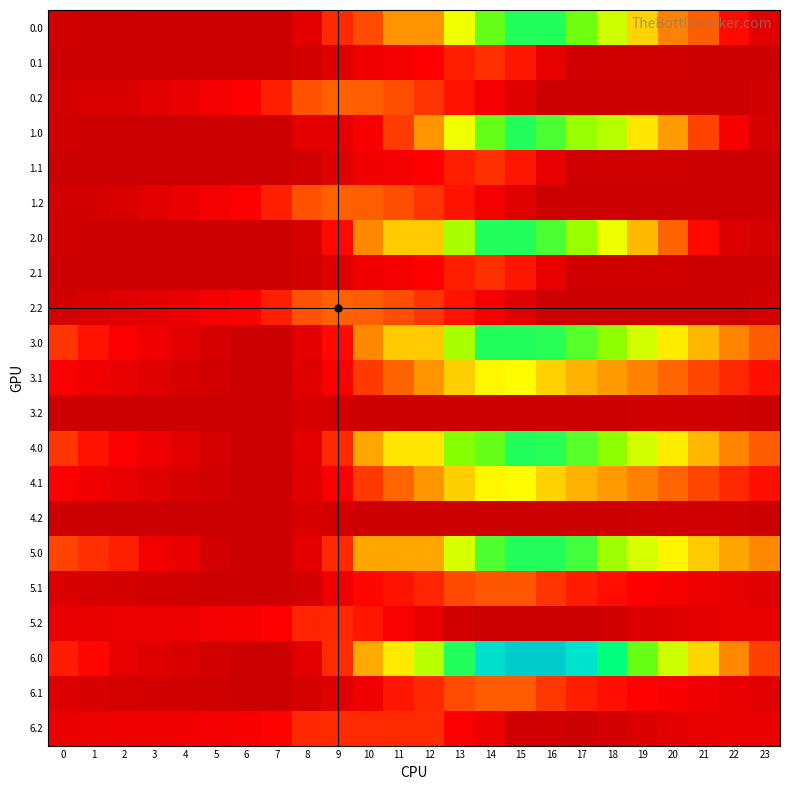

Reading left to right, list all the values displayed in this chart.

0.0: 0=165.5	1=115.5	2=105.1	3=100.7	4=95.7	5=91.9	6=83.8	7=83.8	8=475.1	9=1184.9	10=1427.9	11=1938.8	12=1938.8	13=2891.8	14=3753.4	15=4192.0	16=4192.0	17=3692.2	18=3099.6	19=2443.8	20=1807.6	21=1566.8	22=968.5	23=452.0
0.1: 0=83.8	1=83.8	2=83.8	3=83.8	4=83.8	5=83.8	6=83.8	7=83.8	8=207.8	9=397.0	10=668.3	11=754.4	12=887.7	13=1126.7	14=1239.3	15=1064.4	16=511.6	17=156.9	18=151.5	19=151.3	20=136.6	21=103.9	22=83.8	23=83.8
0.2: 0=195.2	1=321.2	2=336.9	3=454.8	4=579.1	5=732.5	6=902.1	7=1123.2	8=1484.3	9=1594.7	10=1570.9	11=1449.0	12=1276.1	13=1033.2	14=742.9	15=413.7	16=83.8	17=83.8	18=83.8	19=83.8	20=83.8	21=83.8	22=83.8	23=195.2
1.0: 0=165.5	1=115.5	2=105.1	3=100.7	4=95.7	5=91.9	6=83.8	7=83.8	8=475.1	9=475.1	10=814.7	11=1325.5	12=1938.8	13=2891.8	14=3753.4	15=4192.0	16=3938.6	17=3438.7	18=3250.2	19=2594.4	20=2007.9	21=1363.1	22=764.8	23=248.3
1.1: 0=83.8	1=83.8	2=83.8	3=83.8	4=83.8	5=83.8	6=83.8	7=83.8	8=207.8	9=397.0	10=668.3	11=754.4	12=887.7	13=1126.7	14=1239.3	15=1064.4	16=511.6	17=156.9	18=151.5	19=151.3	20=136.6	21=103.9	22=83.8	23=83.8
1.2: 0=195.6	1=223.6	2=336.9	3=454.8	4=579.1	5=732.5	6=902.1	7=1123.2	8=1484.3	9=1594.7	10=1570.9	11=1449.0	12=1276.1	13=1033.2	14=742.9	15=413.7	16=83.8	17=83.8	18=83.8	19=83.8	20=83.8	21=83.8	22=83.8	23=83.8
2.0: 0=165.5	1=115.5	2=105.1	3=100.7	4=95.7	5=91.9	6=83.8	7=83.8	8=249.8	9=959.5	10=1866.5	11=2377.4	12=2377.4	13=3330.4	14=4192.0	15=4192.0	16=3938.6	17=3438.7	18=2895.8	19=2240.1	20=1603.8	21=959.0	22=360.8	23=248.3
2.1: 0=83.8	1=83.8	2=83.8	3=83.8	4=83.8	5=83.8	6=83.8	7=83.8	8=207.8	9=397.0	10=668.3	11=754.4	12=887.7	13=1126.7	14=1239.3	15=1064.4	16=511.6	17=156.9	18=151.5	19=151.3	20=136.6	21=103.9	22=83.8	23=83.8
2.2: 0=195.2	1=321.2	2=434.6	3=454.8	4=579.1	5=732.5	6=902.1	7=1123.2	8=1484.3	9=1594.7	10=1570.9	11=1449.0	12=1276.1	13=1033.2	14=742.9	15=413.7	16=83.8	17=83.8	18=83.8	19=83.8	20=83.8	21=83.8	22=83.8	23=195.2
3.0: 0=1280.4	1=1045.6	2=850.3	3=661.1	4=465.4	5=276.8	6=83.8	7=83.8	8=475.1	9=959.5	10=1866.5	11=2377.4	12=2377.4	13=3330.4	14=4192.0	15=4192.0	16=4157.8	17=3877.1	18=3503.7	19=3067.1	20=2650.1	21=2224.5	22=1845.4	23=1548.1
3.1: 0=838.8	1=693.2	2=561.0	3=434.0	4=310.1	5=200.3	6=84.0	7=83.8	8=422.6	9=826.6	10=1312.8	11=1602.4	12=1950.5	13=2404.4	14=2731.8	15=2775.2	16=2441.6	17=2189.5	18=1999.3	19=1814.2	20=1614.7	21=1397.2	22=1192.2	23=1008.0
3.2: 0=83.8	1=83.8	2=83.8	3=83.8	4=83.8	5=83.8	6=83.8	7=123.8	8=303.7	9=231.5	10=83.8	11=83.8	12=83.8	13=83.8	14=83.8	15=83.8	16=83.8	17=83.8	18=90.8	19=156.1	20=173.8	21=164.3	22=133.6	23=83.8
4.0: 0=1280.4	1=1045.6	2=850.3	3=661.1	4=471.3	5=282.6	6=83.8	7=83.8	8=475.1	9=1184.9	10=2091.9	11=2602.7	12=2602.7	13=3555.8	14=3753.4	15=4192.0	16=4157.8	17=3877.1	18=3503.7	19=3067.1	20=2650.1	21=2224.5	22=1845.4	23=1548.1
4.1: 0=838.8	1=693.2	2=561.0	3=434.0	4=310.1	5=200.3	6=84.0	7=83.8	8=422.6	9=826.6	10=1312.8	11=1613.7	12=1961.8	13=2415.7	14=2731.8	15=2775.2	16=2441.6	17=2189.5	18=1999.3	19=1814.2	20=1614.7	21=1397.2	22=1192.2	23=1008.0
4.2: 0=83.8	1=83.8	2=83.8	3=83.8	4=83.8	5=83.8	6=83.8	7=123.8	8=303.7	9=231.5	10=83.8	11=83.8	12=83.8	13=83.8	14=83.8	15=83.8	16=83.8	17=83.8	18=90.8	19=156.1	20=173.8	21=164.3	22=133.6	23=83.8
5.0: 0=1377.6	1=1226.6	2=1115.2	3=706.7	4=600.8	5=192.9	6=83.8	7=83.8	8=475.1	9=1184.9	10=2091.9	11=2091.9	12=2091.9	13=3044.9	14=3906.5	15=4192.0	16=4192.0	17=3993.5	18=3400.9	19=3048.1	20=2715.0	21=2373.2	22=2077.9	23=1864.5
5.1: 0=335.6	1=273.9	2=225.5	3=182.4	4=142.3	5=116.3	6=83.8	7=83.8	8=207.8	9=675.2	10=946.6	11=1032.7	12=1166.0	13=1405.0	14=1517.5	15=1517.5	16=1267.8	17=1099.5	18=993.1	19=891.9	20=776.2	21=642.5	22=521.4	23=421.0
5.2: 0=570.4	1=597.4	2=611.7	3=630.5	4=655.9	5=710.3	6=780.8	7=902.9	8=1165.0	9=1176.4	10=1051.6	11=828.7	12=554.8	13=210.9	14=83.8	15=83.8	16=83.8	17=83.8	18=172.9	19=320.5	20=420.3	21=493.2	22=545.2	23=557.6
6.0: 0=1100.7	1=949.7	2=535.2	3=429.8	4=323.8	5=219.0	6=109.9	7=109.9	8=501.2	9=1210.9	10=2118.0	11=2628.8	12=3242.0	13=4195.1	14=5056.7	15=5495.3	16=5495.3	17=4995.4	18=4402.8	19=3747.0	20=3110.8	21=2466.0	22=1867.7	23=1351.2
6.1: 0=361.7	1=300.0	2=251.6	3=208.4	4=168.4	5=142.4	6=109.9	7=109.9	8=233.9	9=423.1	10=694.4	11=1058.8	12=1192.0	13=1431.1	14=1543.6	15=1543.6	16=1293.8	17=1125.6	18=1019.2	19=918.0	20=802.3	21=668.6	22=547.5	23=447.1
6.2: 0=596.5	1=623.5	2=637.8	3=656.6	4=682.0	5=736.4	6=806.9	7=929.0	8=1191.1	9=1202.5	10=1202.5	11=1202.5	12=1202.5	13=858.6	14=603.1	15=172.9	16=172.9	17=109.9	18=199.0	19=346.6	20=446.4	21=519.3	22=571.3	23=583.7